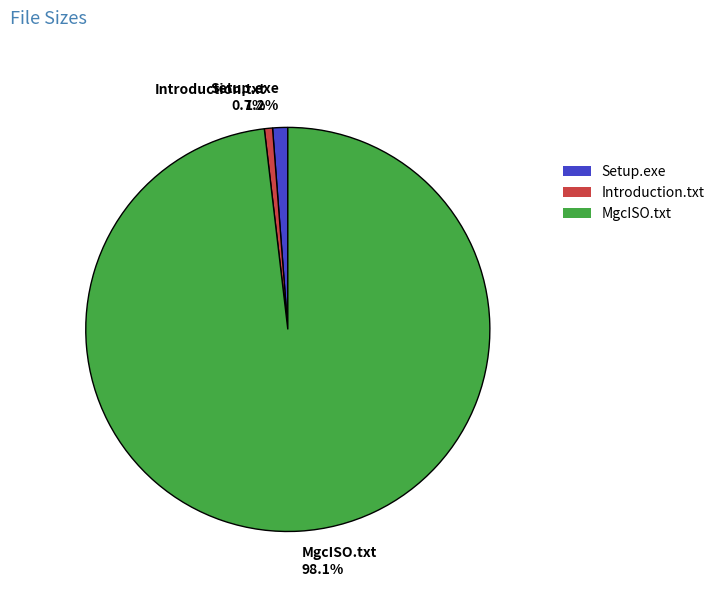

Is Introduction.txt the majority of the pie?

No